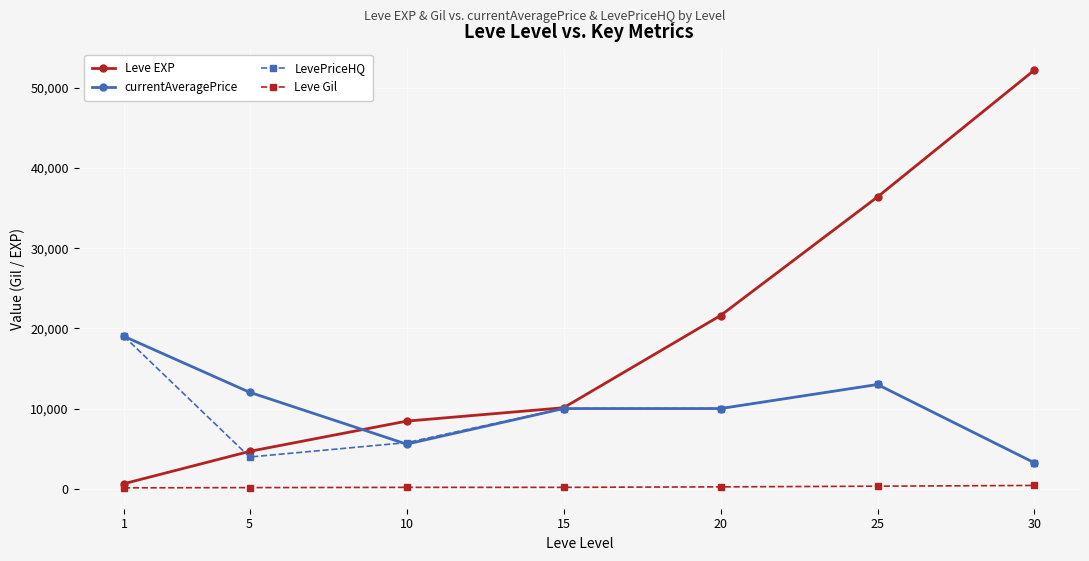

Rank the categories by Leve EXP value from lowest to highest.

1, 5, 10, 15, 20, 25, 30